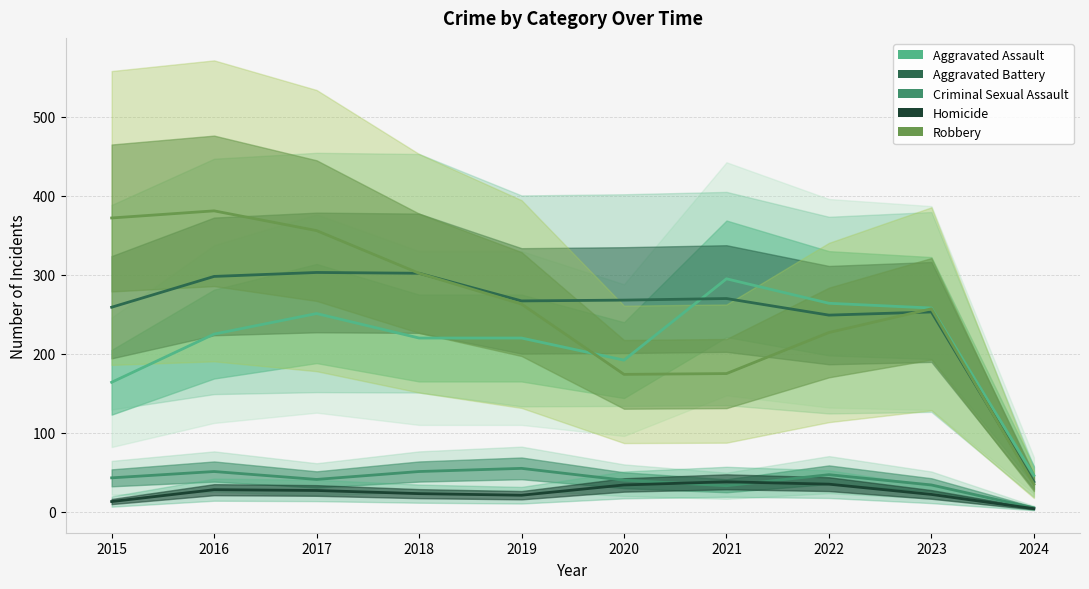

At which label is Aggravated Assault closest to 170?

2015